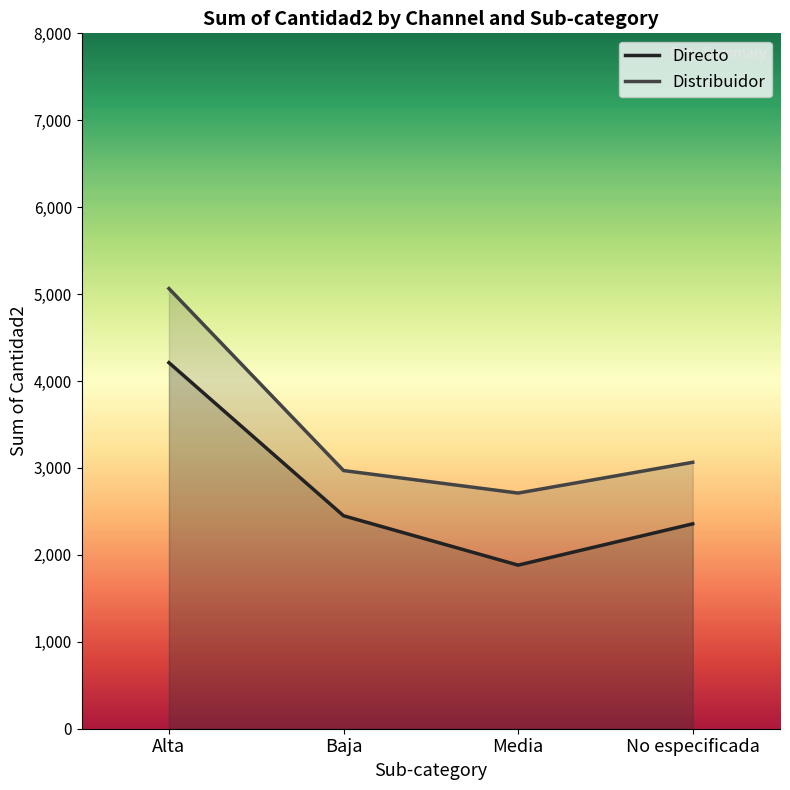

True or false: Distribuidor and Directo intersect in this chart.

False